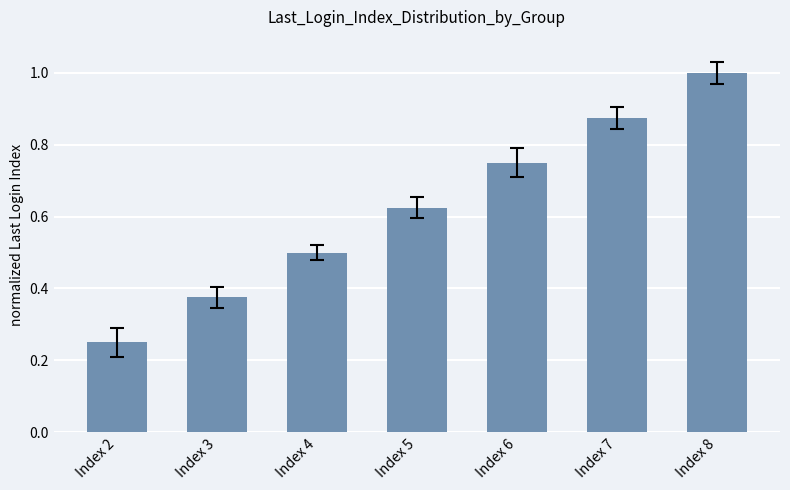

What is the sum of the values at Index 3 and Index 8?

1.4